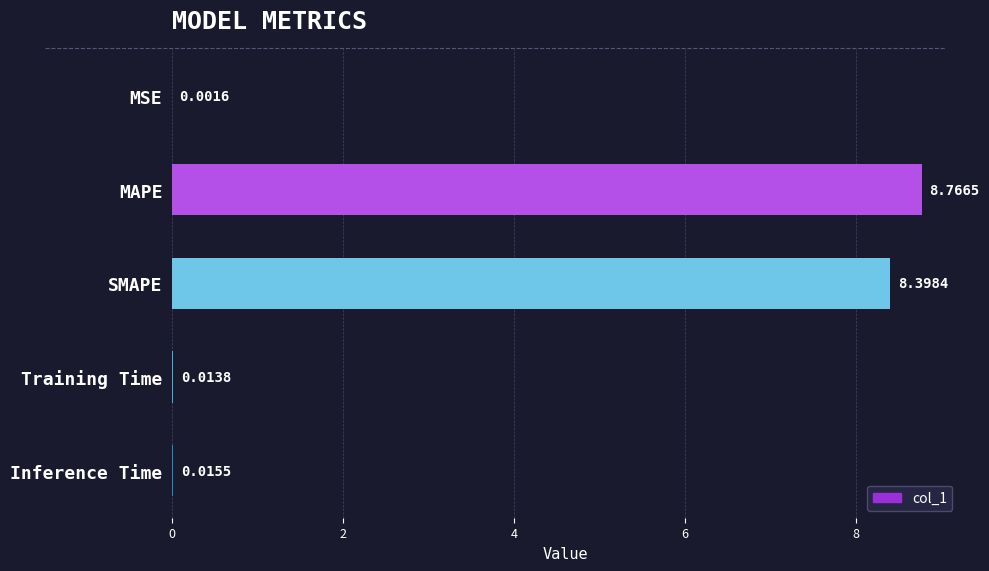

Between Training Time and SMAPE, which is larger?

SMAPE